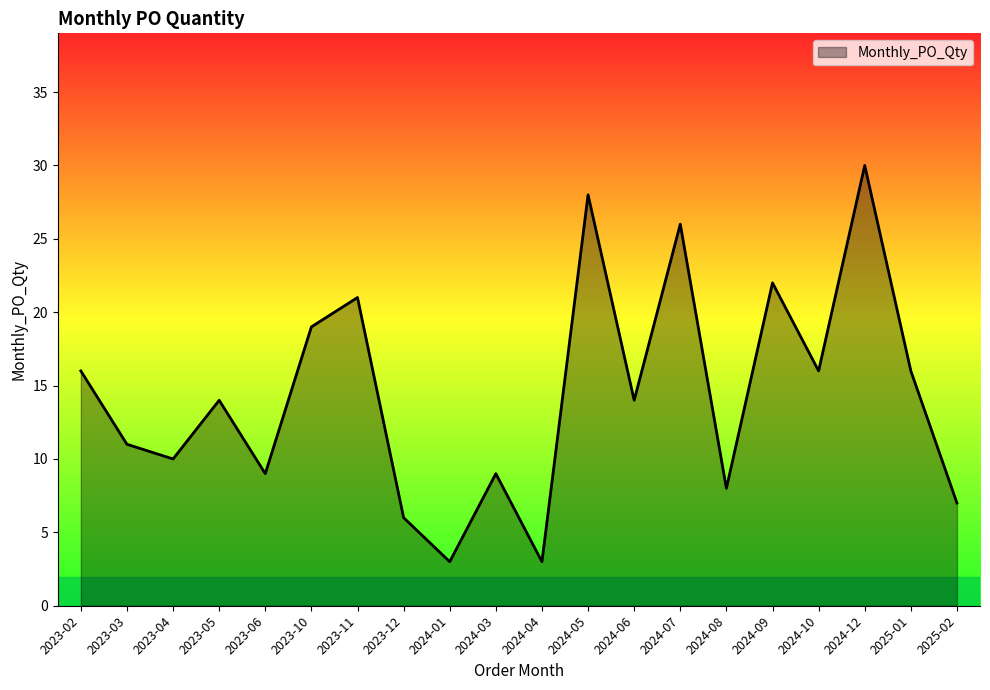

Reading left to right, what are all the values shown in this chart?

2023-02=16	2023-03=11	2023-04=10	2023-05=14	2023-06=9	2023-10=19	2023-11=21	2023-12=6	2024-01=3	2024-03=9	2024-04=3	2024-05=28	2024-06=14	2024-07=26	2024-08=8	2024-09=22	2024-10=16	2024-12=30	2025-01=16	2025-02=7